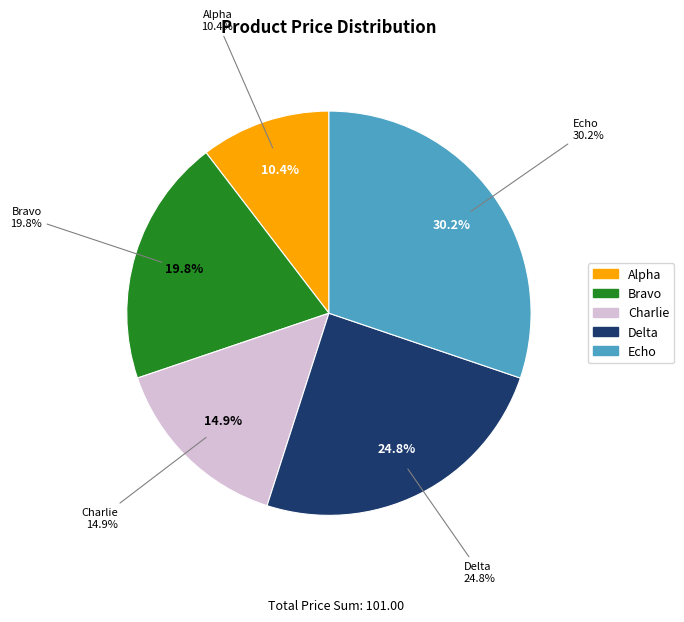

Count the number of slices in the pie.

5